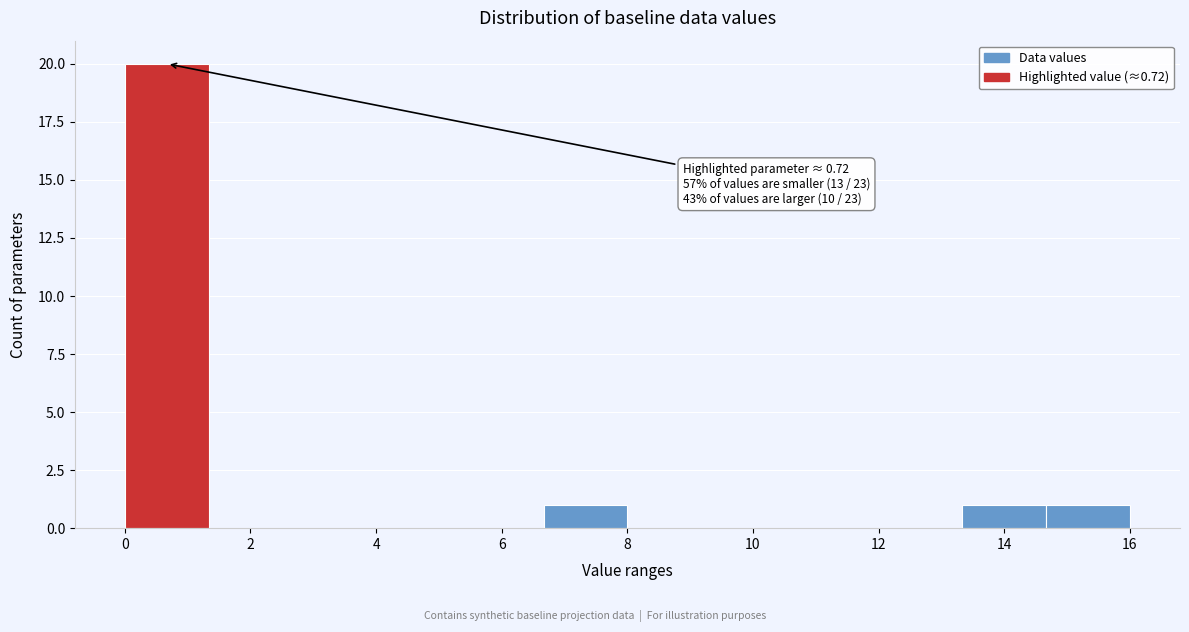

Which range on the x-axis has the tallest bar?

0.0 to 1.4